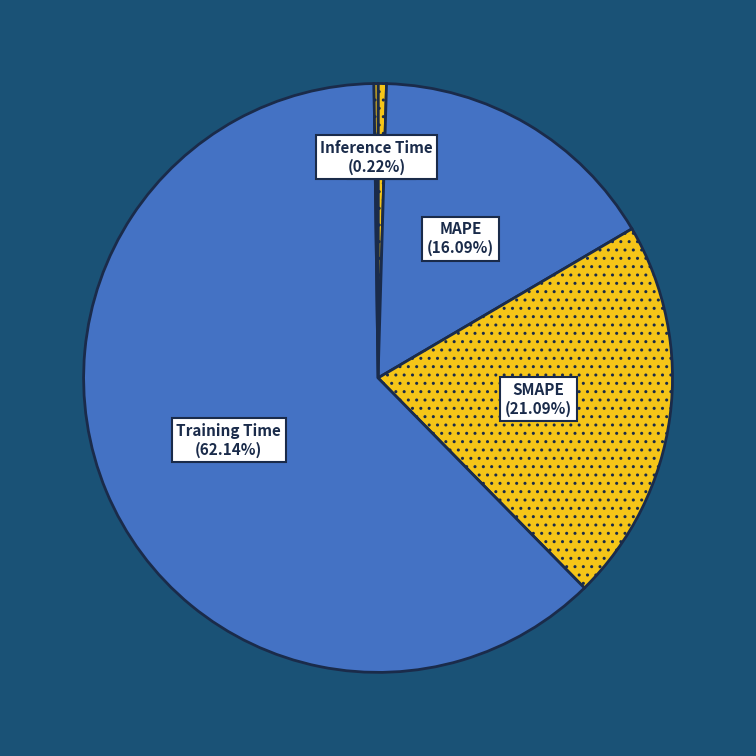

What is the largest slice in the pie chart?

Training Time